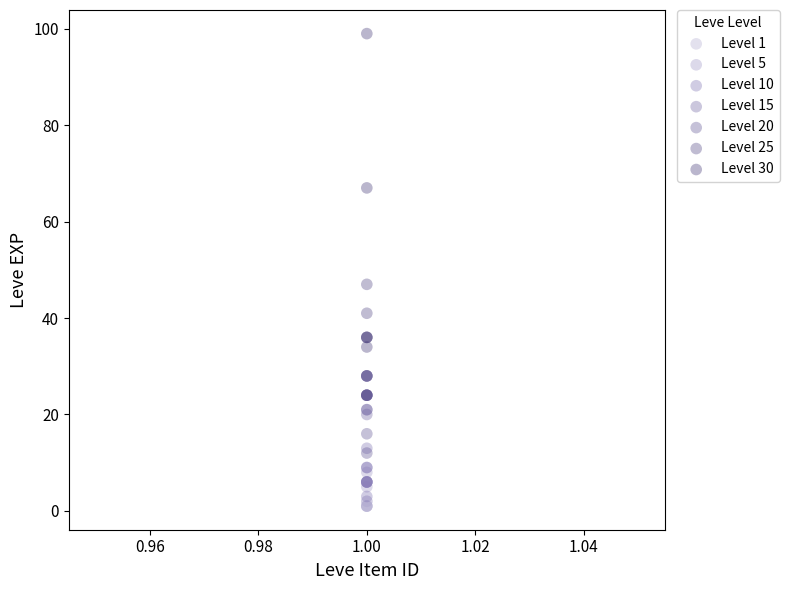

What are all the series names shown in the legend?

Level 1, Level 5, Level 10, Level 15, Level 20, Level 25, Level 30